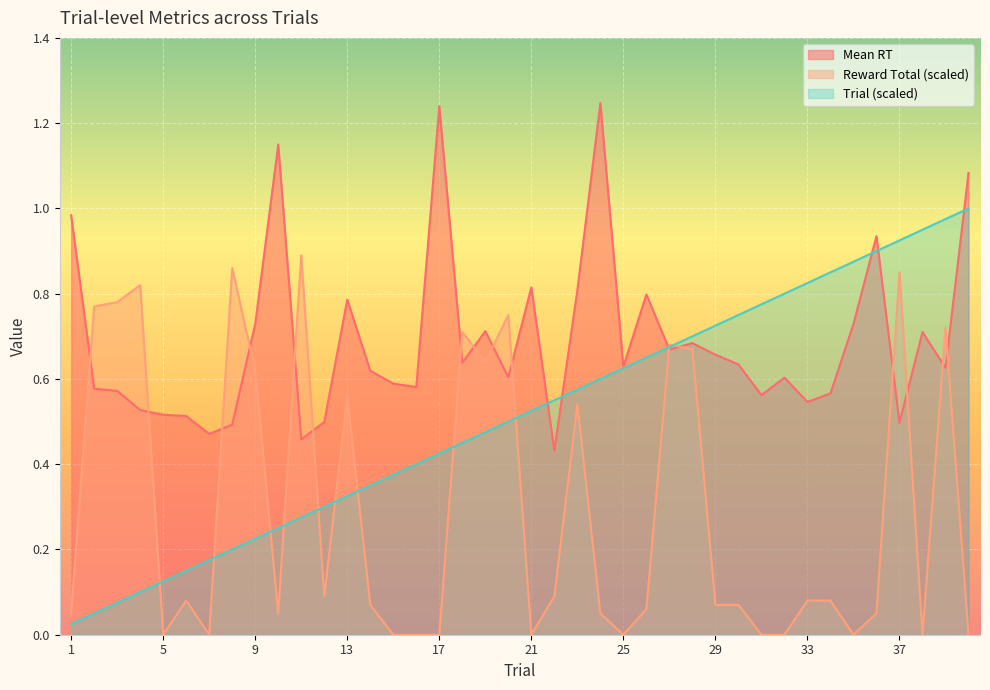

What is the value of the Mean RT point at the 29th from the left?

0.7